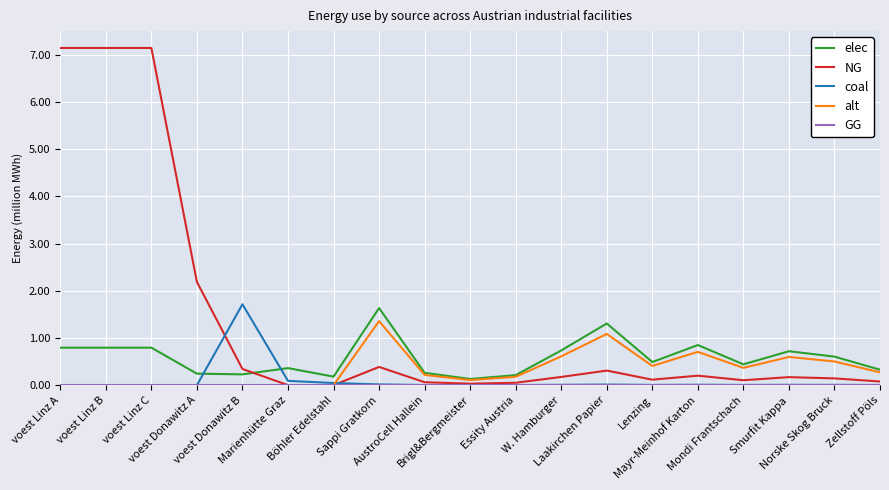

Which series has the largest total across all categories?

NG